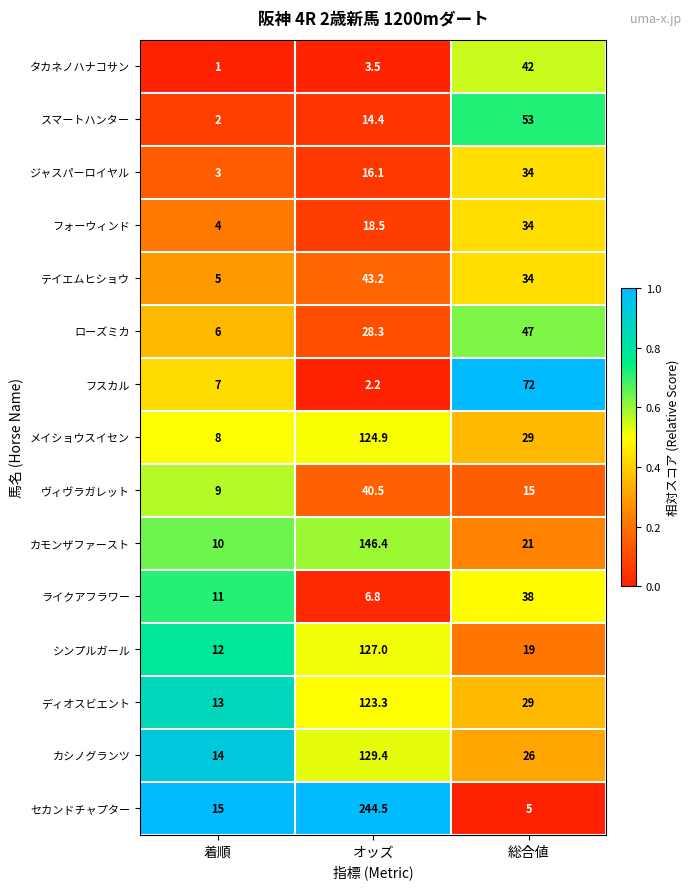

What is the sum of the ローズミカ values at オッズ and 総合値?

75.3